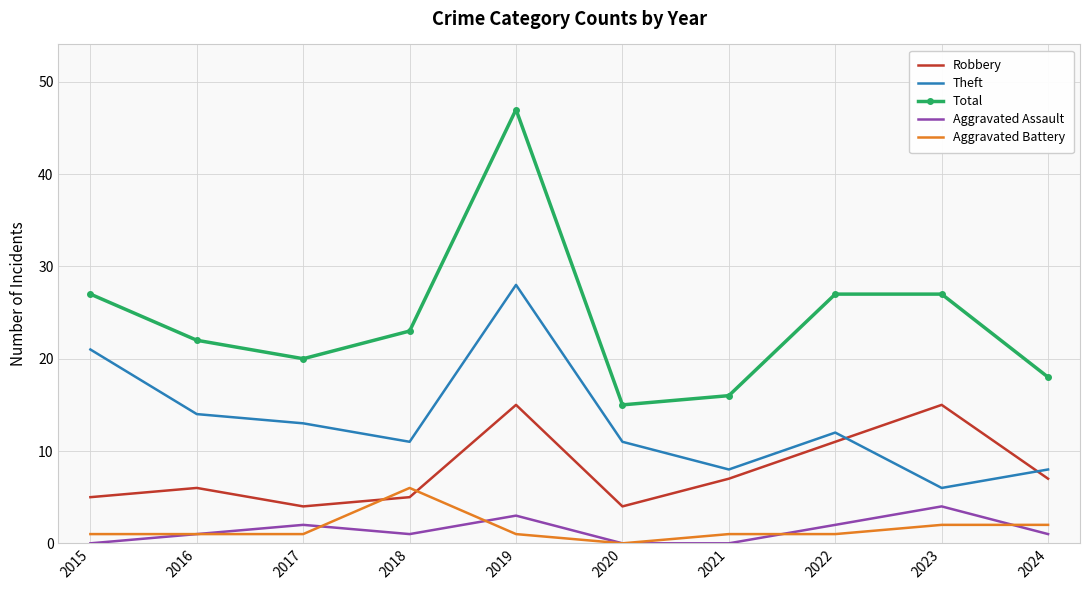

At which category is the sum across all series the highest?

2019